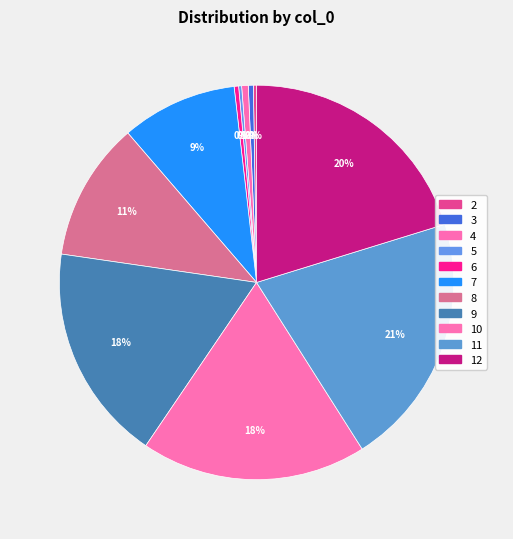

The 9 slice represents 30% of the pie. True or false?

False